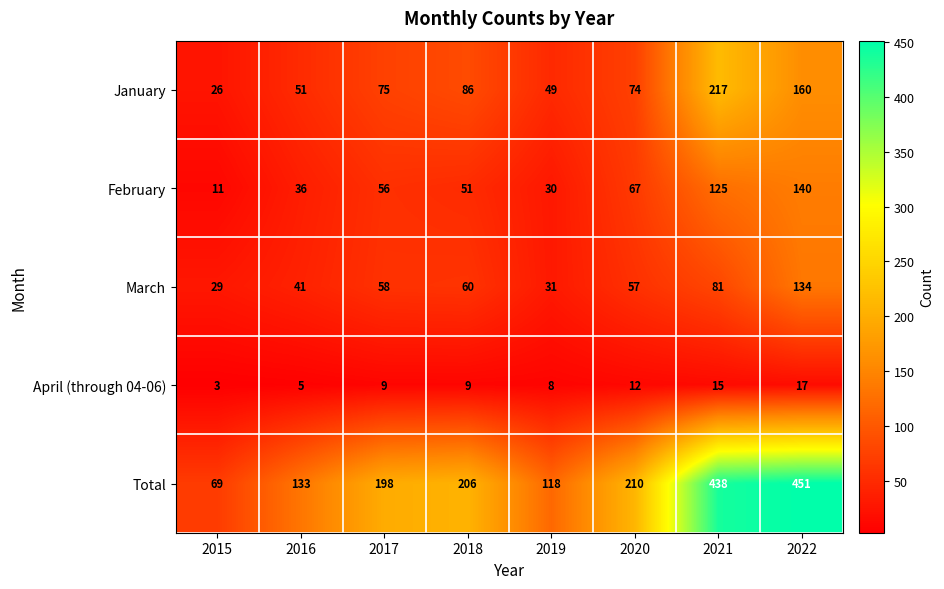

What is the difference between the highest and lowest values at 2021?

423